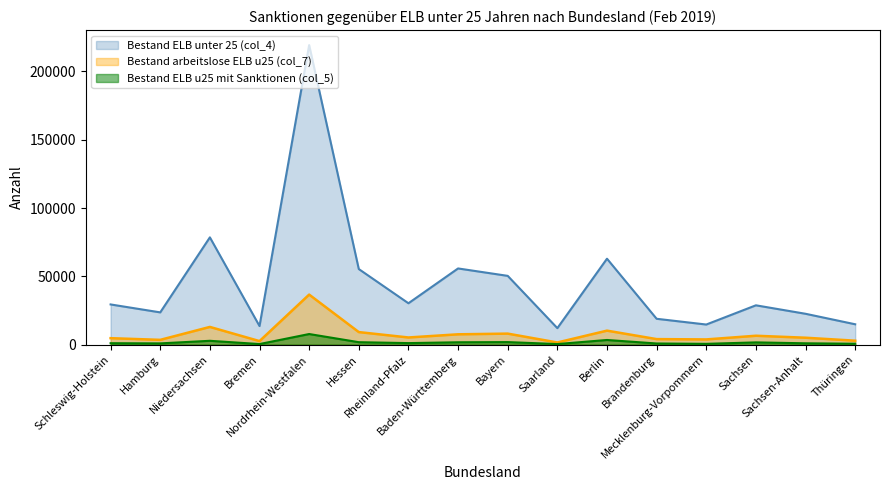

Reading right to left, extract all data points from this chart.

Bestand ELB unter 25 (col_4): 14923	22599	28800	14732	18939	62918	12091	50356	55784	30302	55341	219301	13624	78544	23625	29439
Bestand ELB u25 mit Sanktionen (col_5): 670	996	1663	599	860	3422	446	1873	1748	1135	1805	7782	443	2823	931	1062
Bestand arbeitslose ELB u25 (col_7): 2898	5077	6520	3833	4065	10258	1596	8081	7575	5259	9201	36643	2604	12979	3515	4745